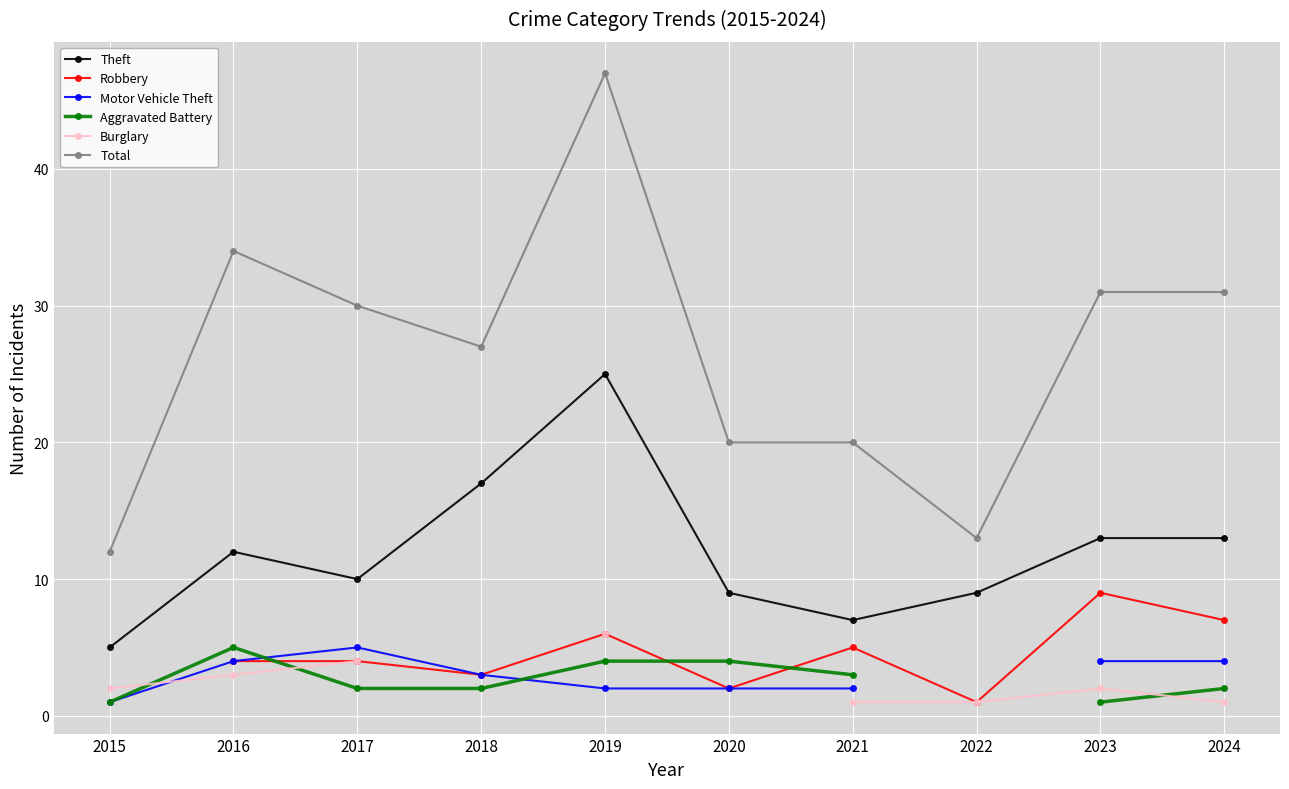

How many lines are shown in the chart?

6